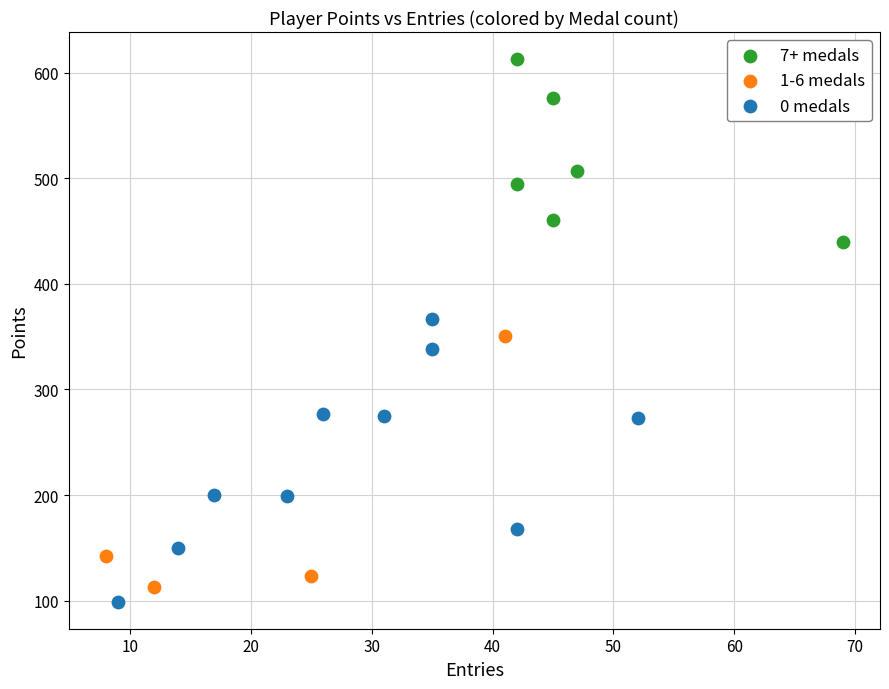

Which series contains the highest Y value?

7+ medals